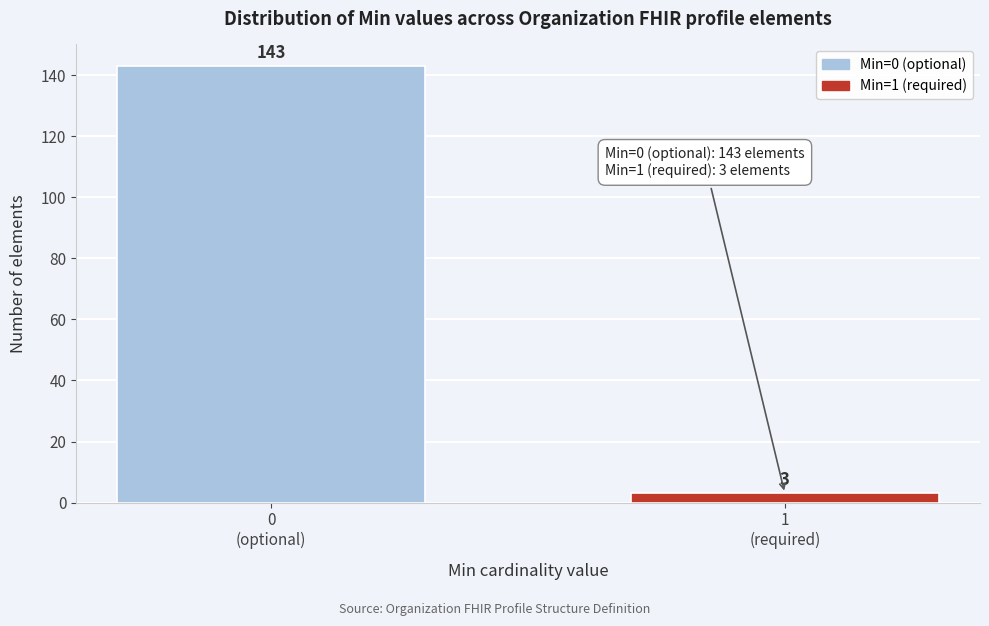

Reading left to right, what are all the values shown in this chart?

143	3